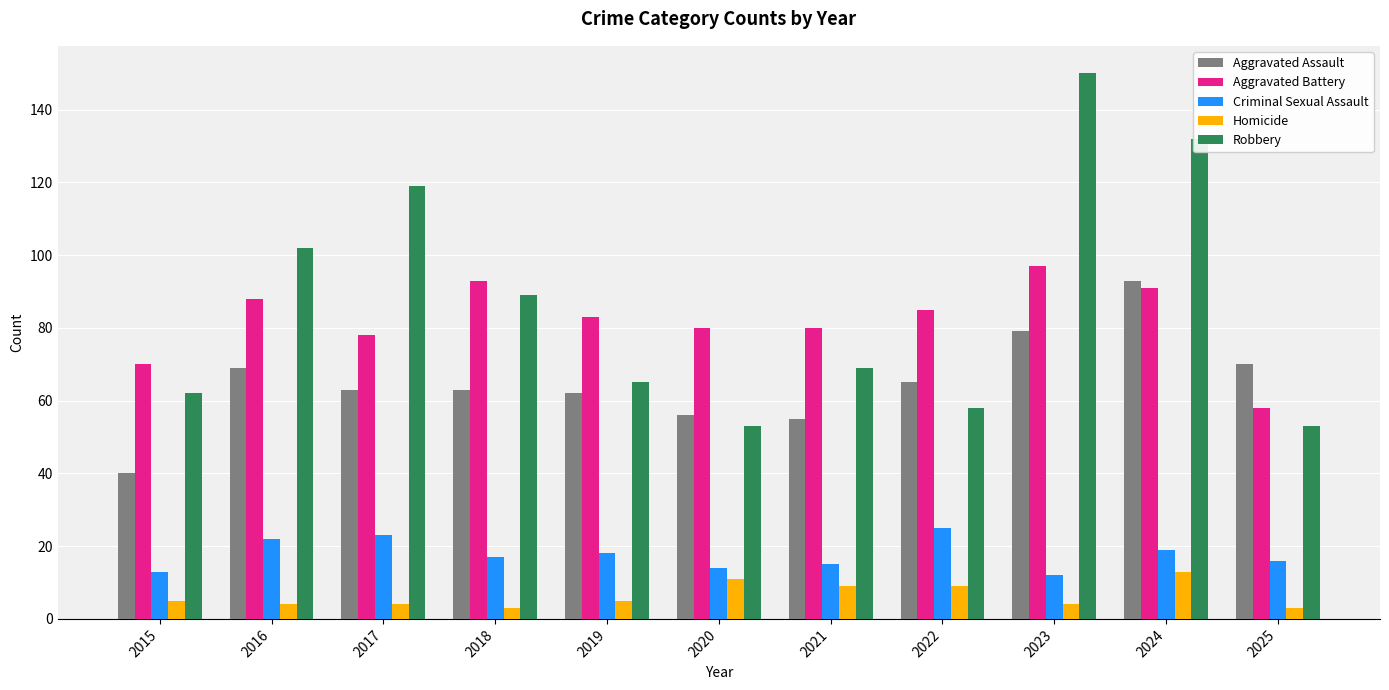

At 2023, list the series in order from largest to smallest.

Robbery, Aggravated Battery, Aggravated Assault, Criminal Sexual Assault, Homicide